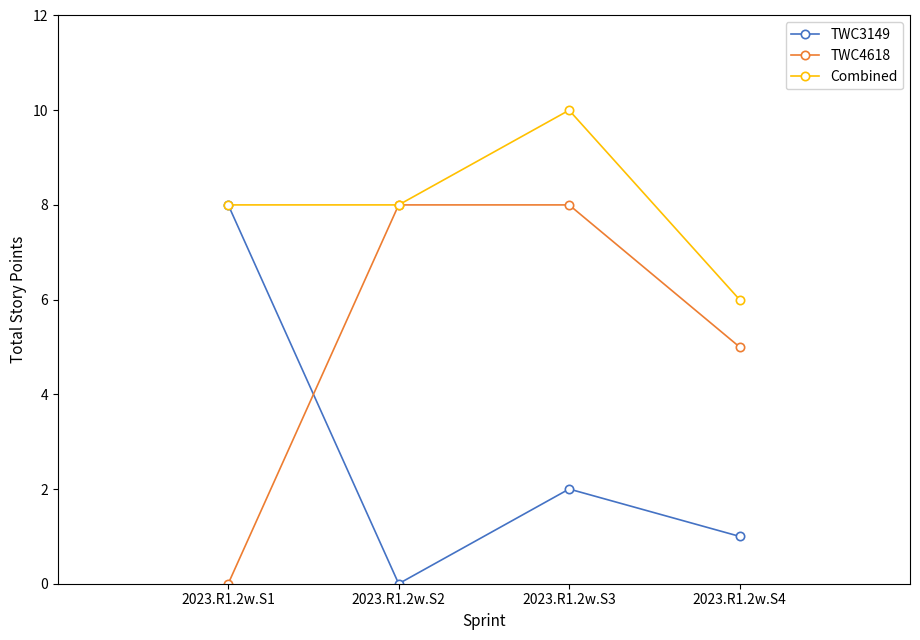

Where is TWC4618 nearest to the value 4?

2023.R1.2w.S4